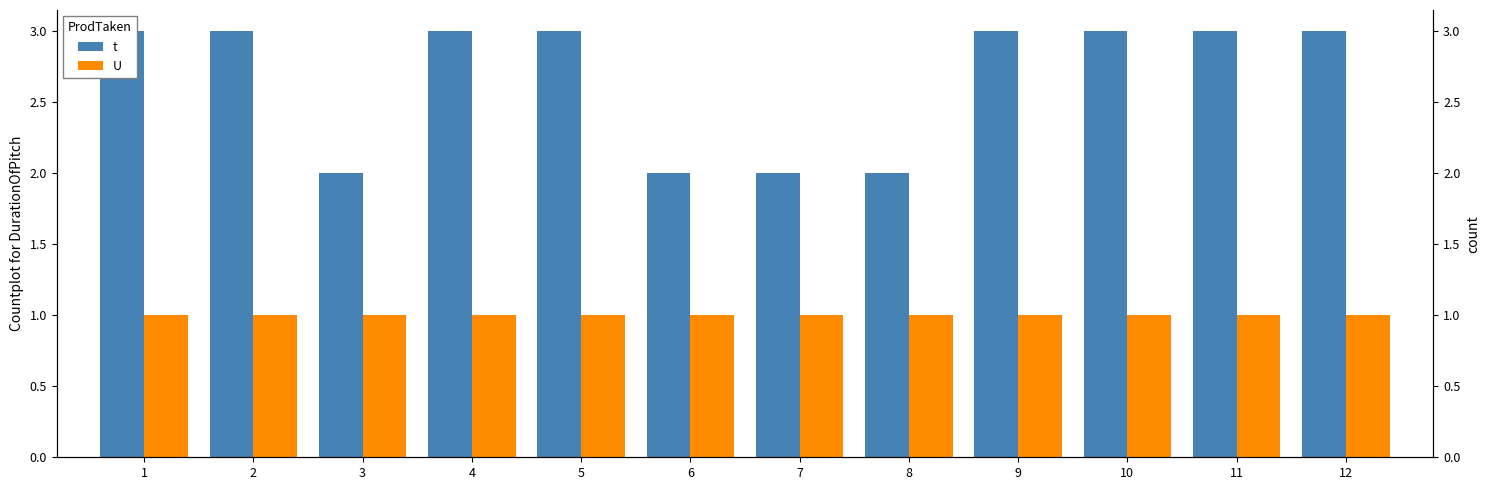

Which series changed the most between 4 and 11?

t